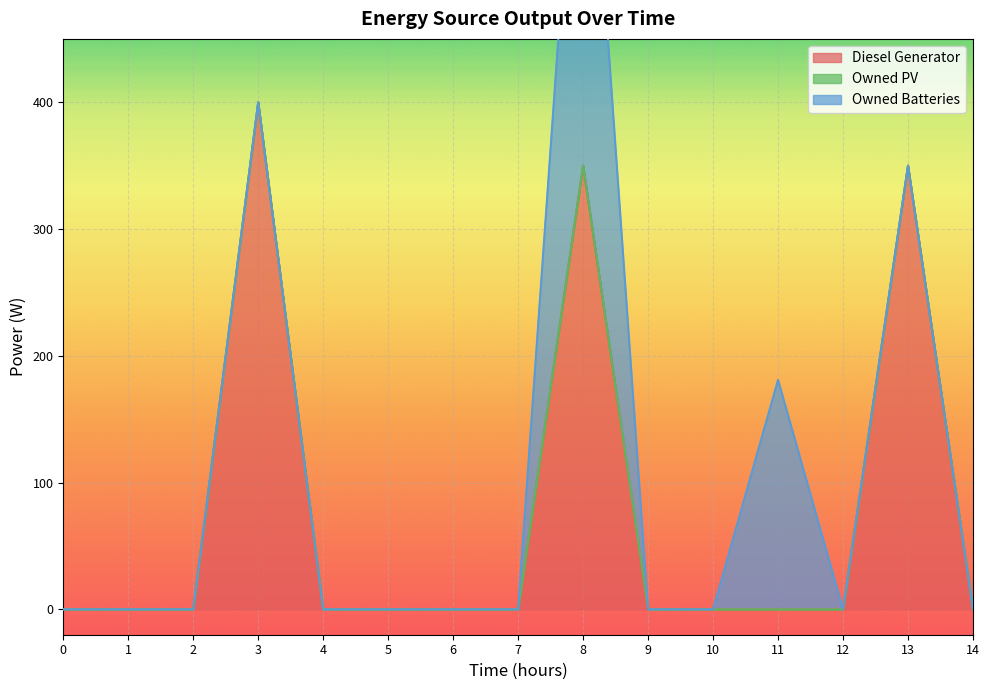

At which label does Diesel Generator reach its peak?

3